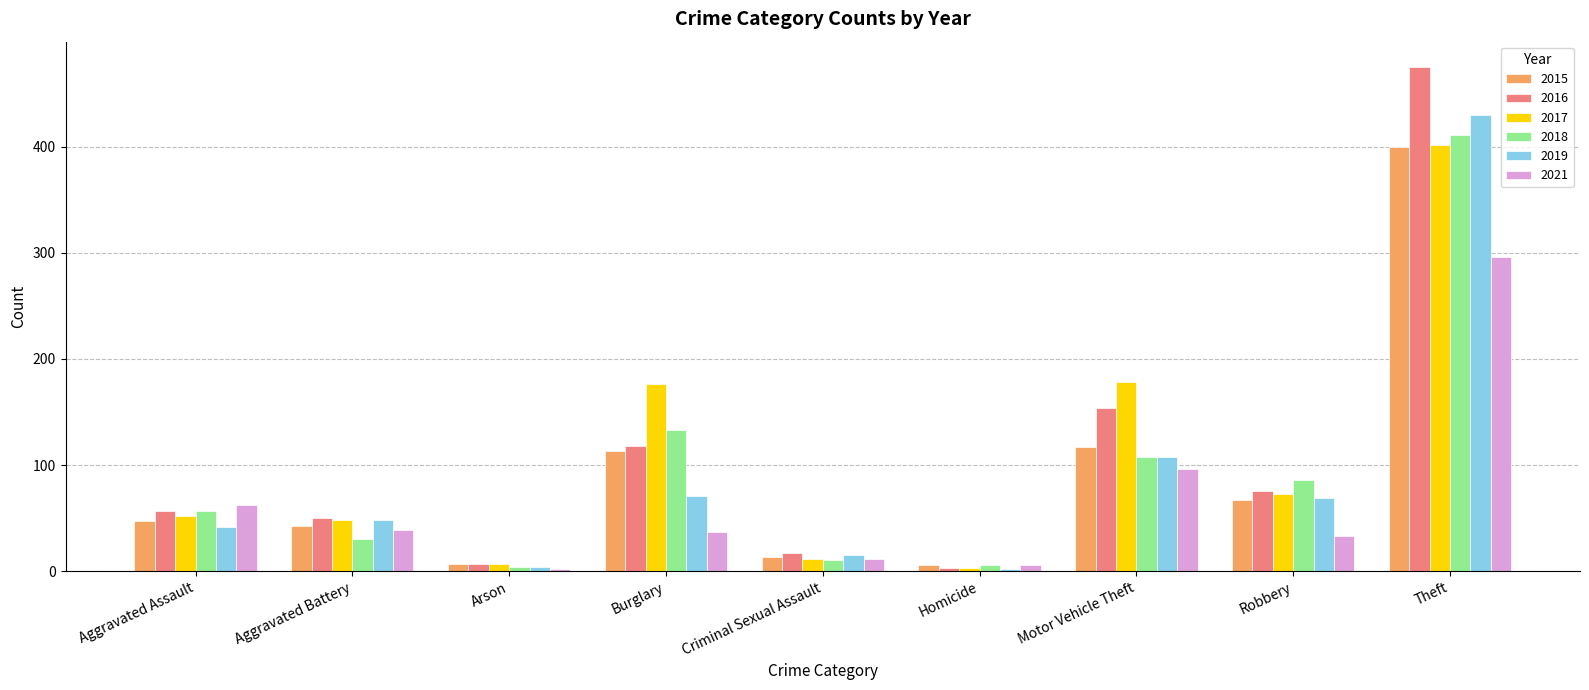

Is it true that 2018 equals 20 at Robbery?

False